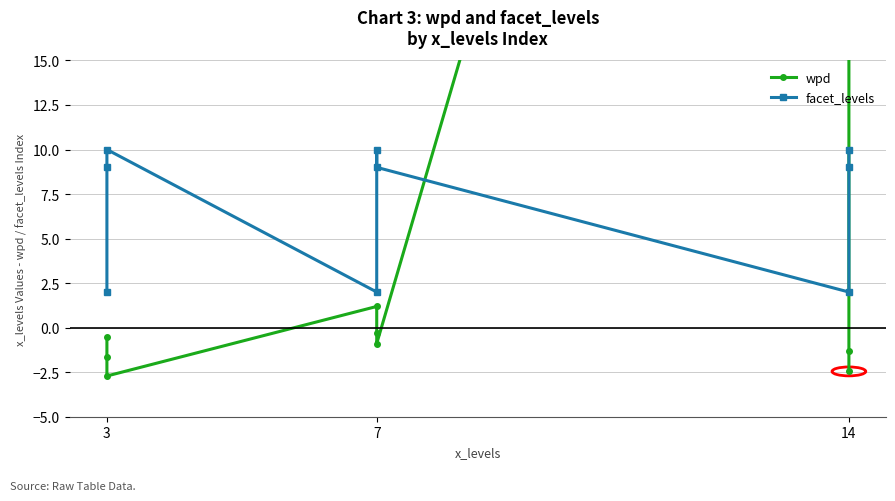

The wpd series shows -2.0 at 14. True or false?

False